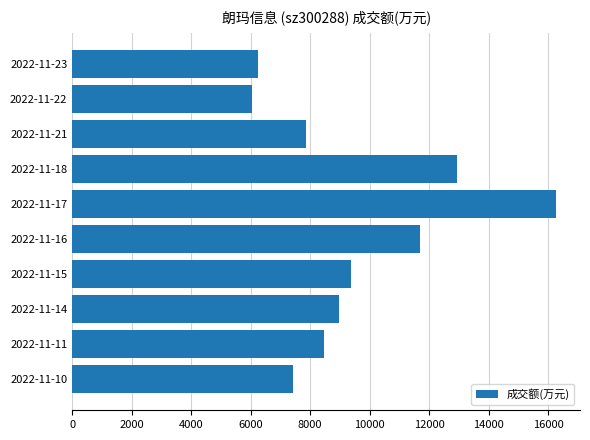

What is the difference between the maximum and minimum values?

10205